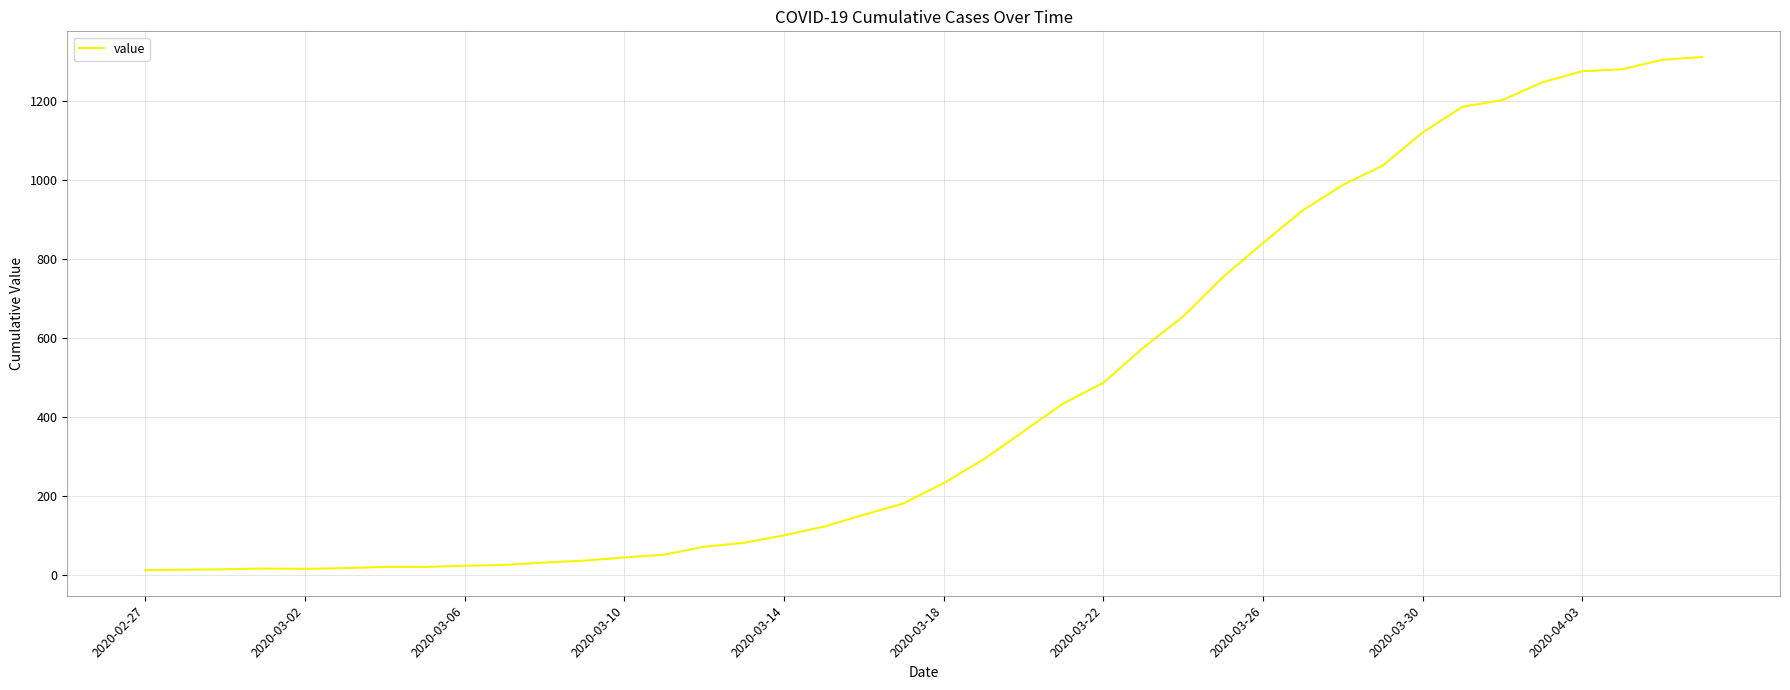

How many categories are shown in the chart?

40